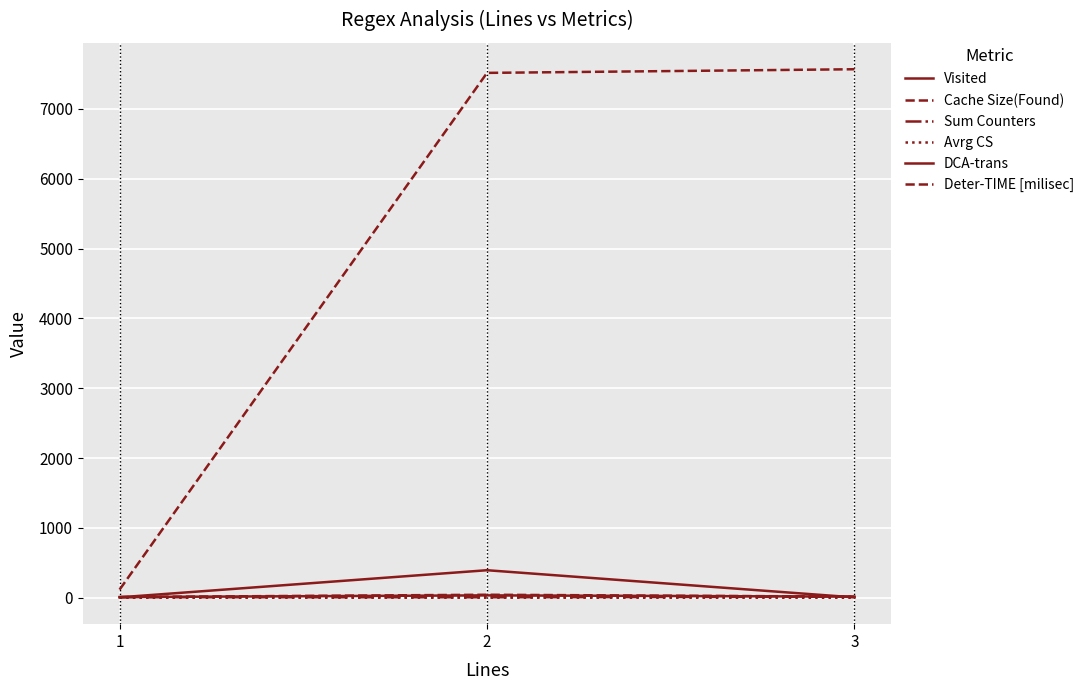

What is the approximate value of Visited at 1?

11